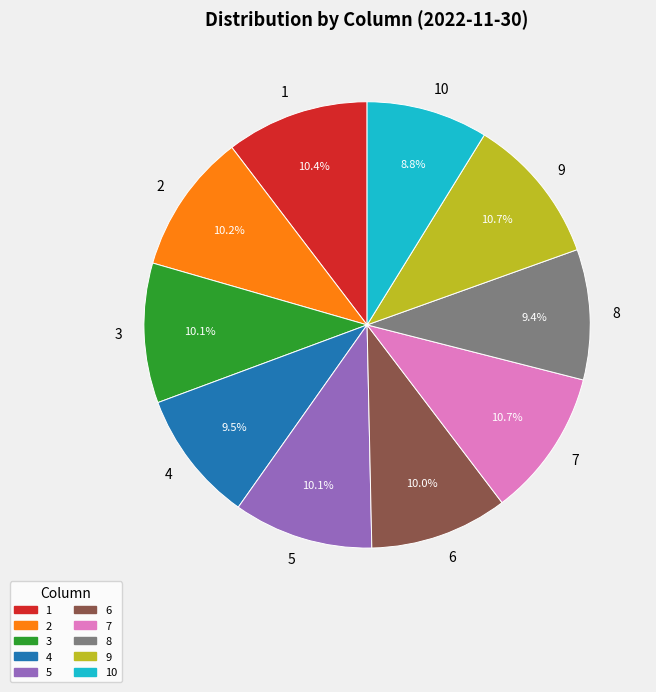

Is it true that 9 is 11% of the pie?

True